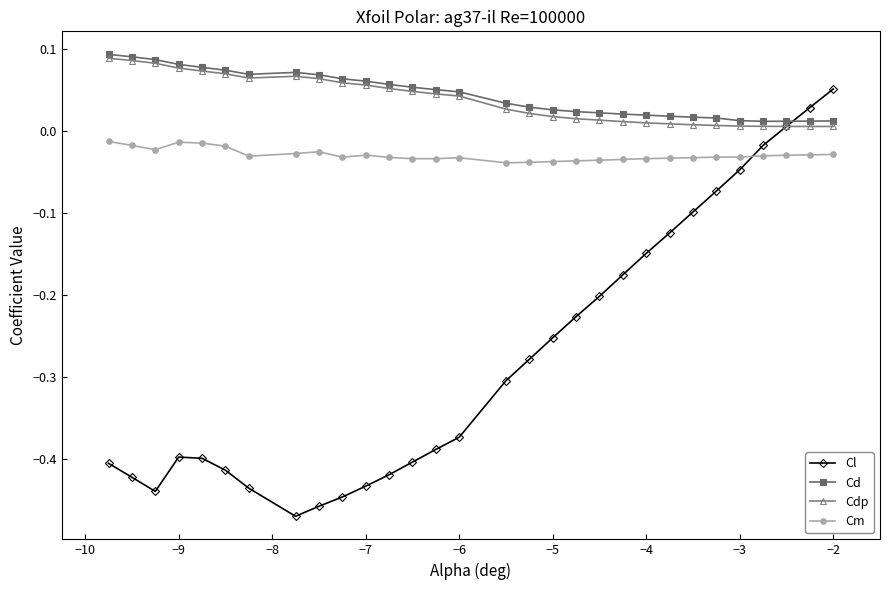

Which series ends up on top after the final intersection of Cd and Cl?

Cl